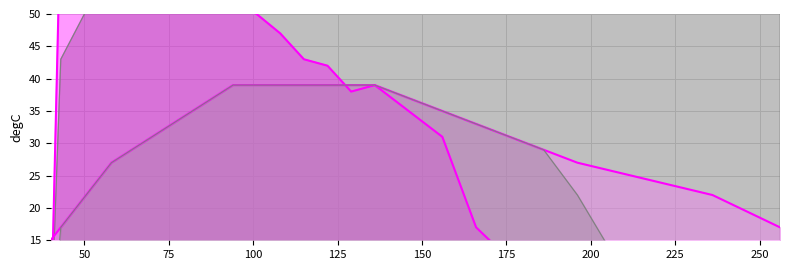

Does the chart have visible grid lines?

Yes